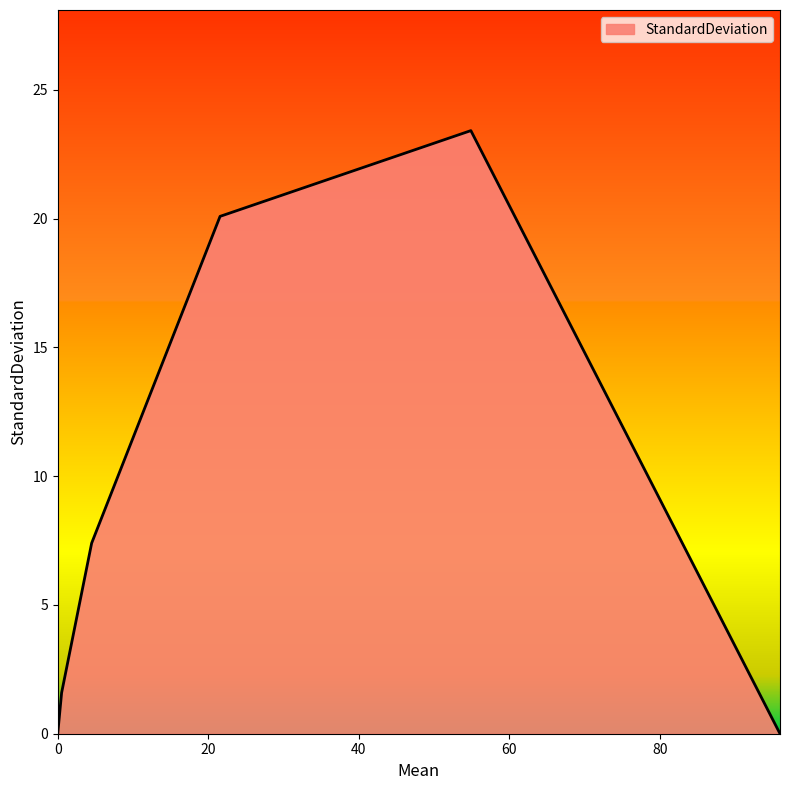

What is the maximum value shown in the chart?

23.4